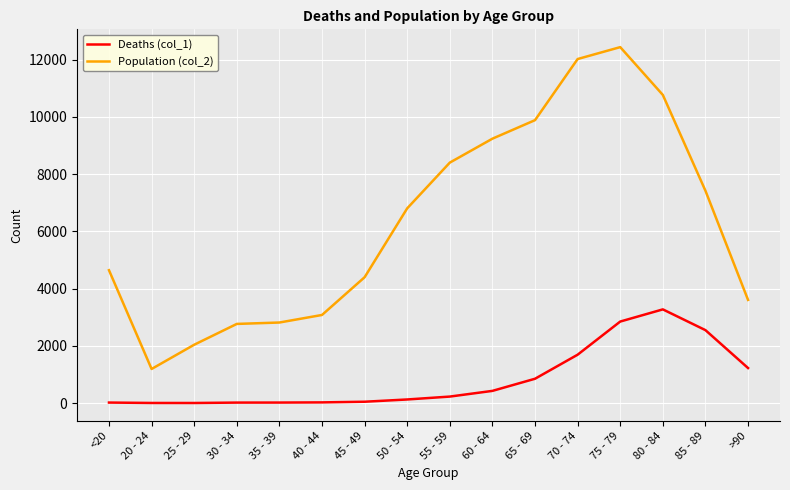

What is the difference between the highest and lowest values at 70 - 74?

10328